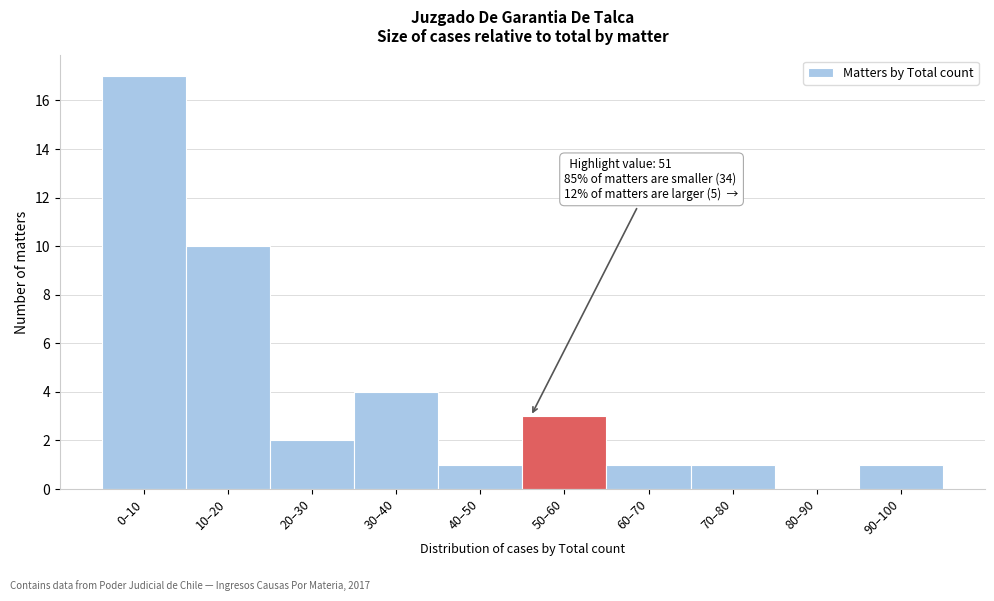

Reading right to left, list all the values displayed in this chart.

90–100=1	80–90=0	70–80=1	60–70=1	50–60=3	40–50=1	30–40=4	20–30=2	10–20=10	0–10=17